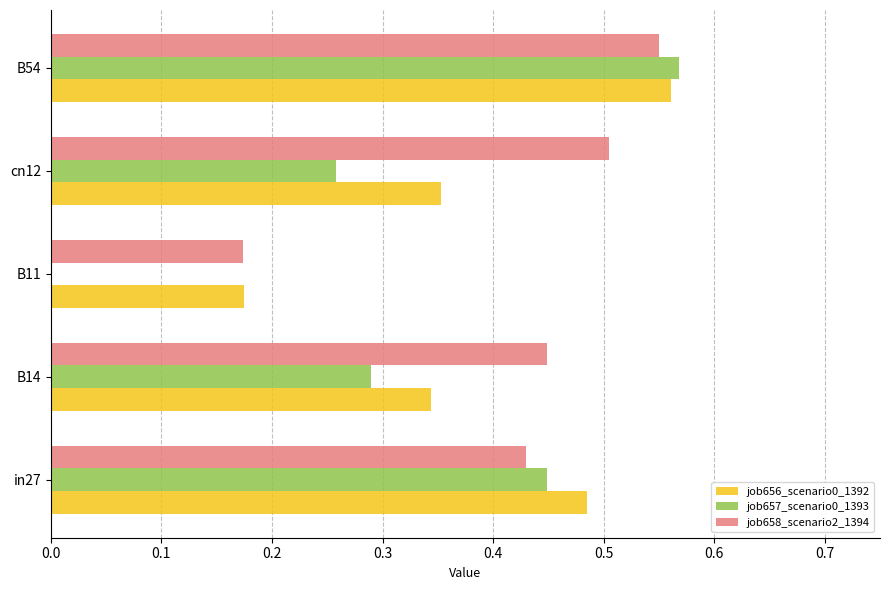

At which category is the sum across all series the highest?

B54